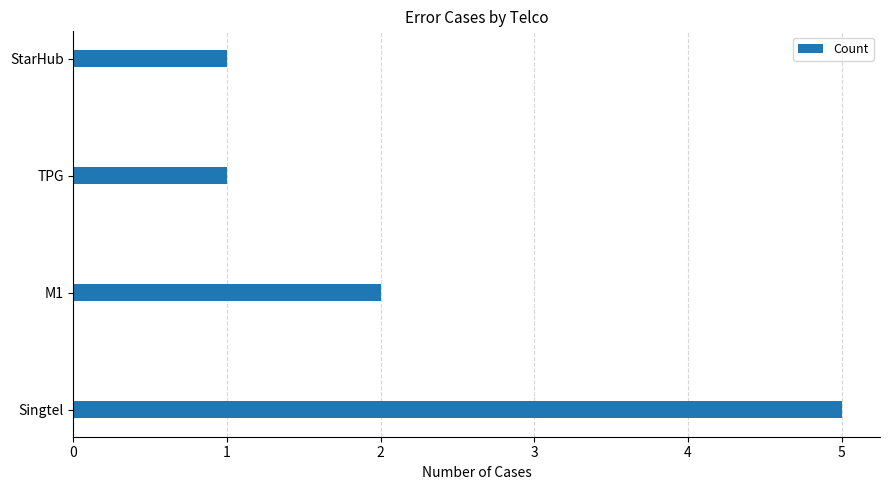

What is the sum of all values?

9